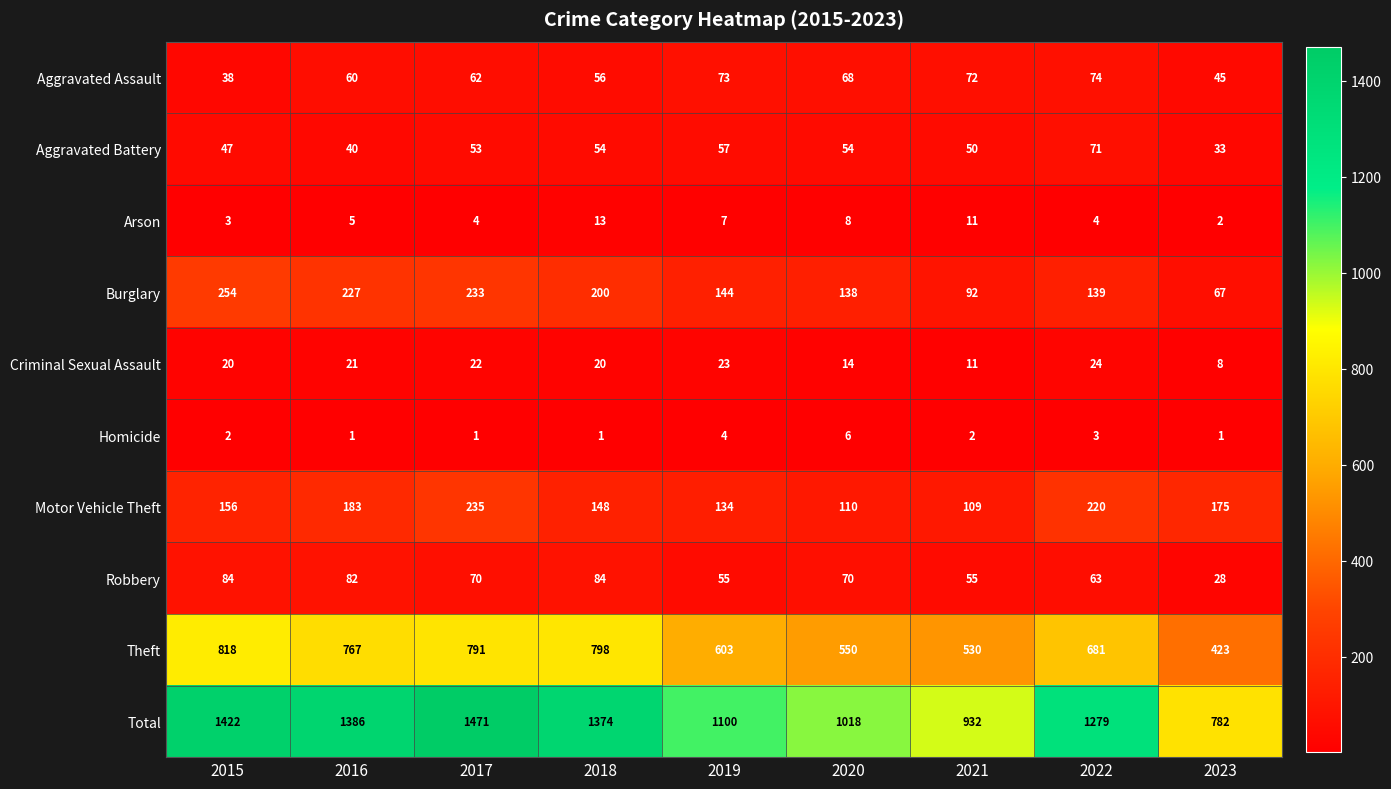

Which series has the largest range (max minus min)?

Total